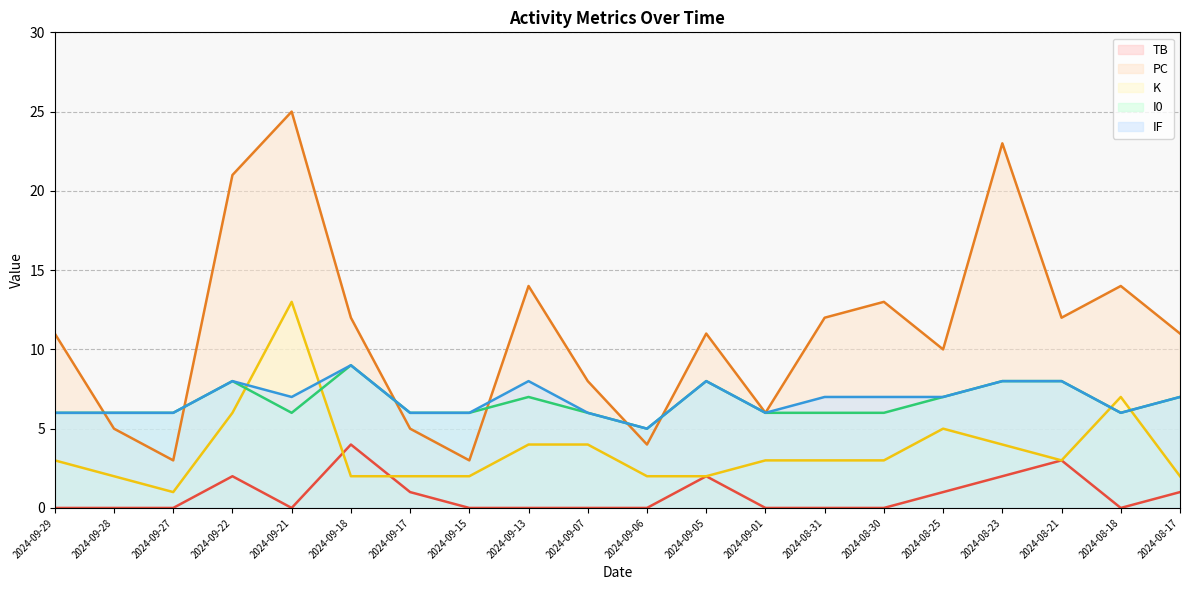

How many values in the TB series exceed 0?

8